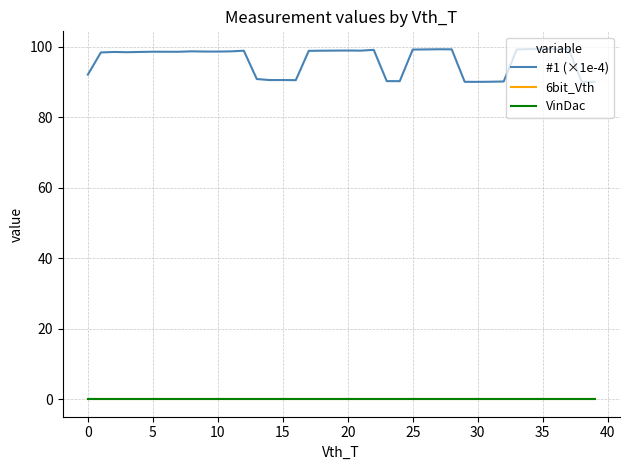

Is this an area chart (filled region under the line)?

No